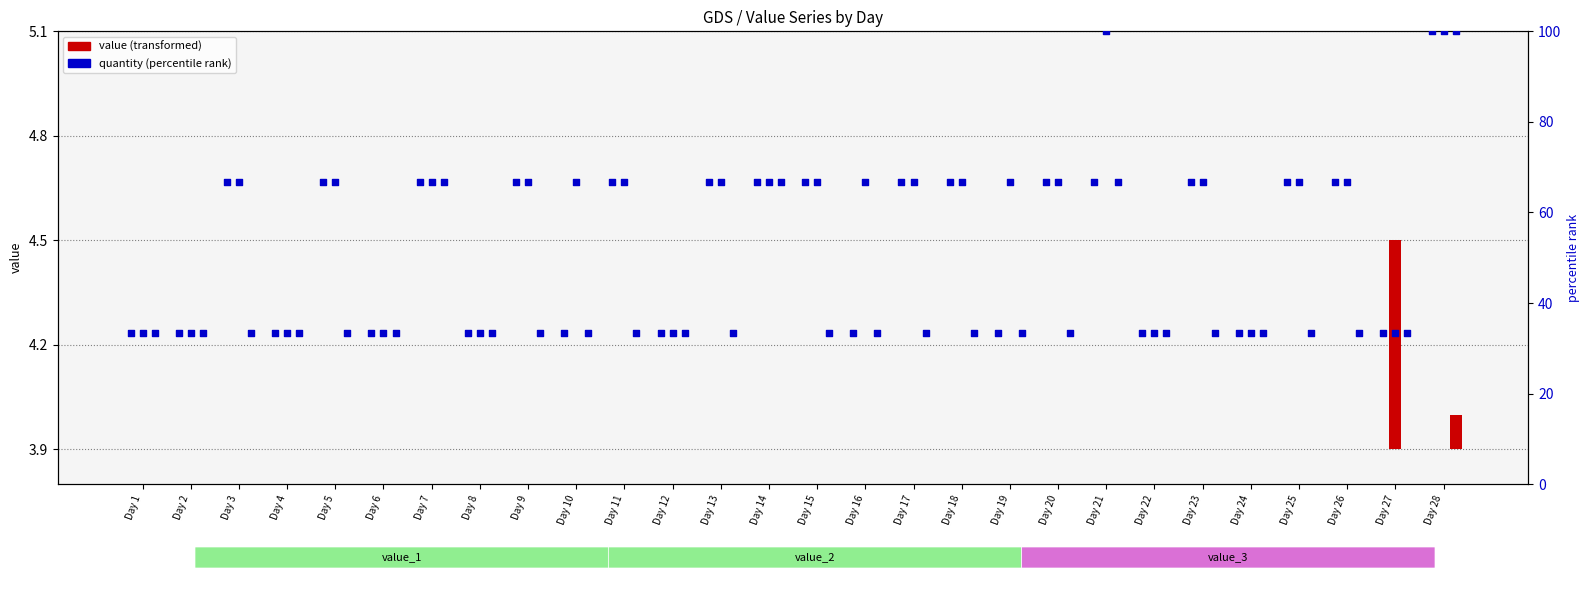

At how many categories does at least one series exceed 55?

19